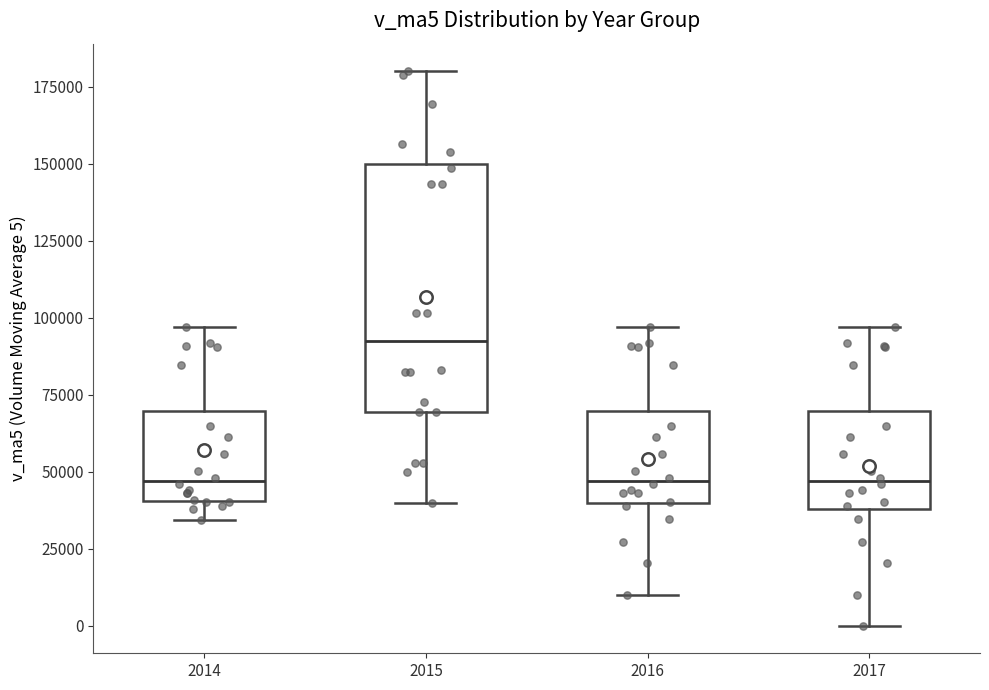

Reading left to right, transcribe this box plot: for each box, give where its median line is, the range the box spans, and where its two whiskers end, as read against the y-axis. The values are not printed on the chart, so give them approximately, as read against the axis.

2014: median 45000, box 40000 to 70000, whiskers 35000 to 95000
2015: median 90000, box 70000 to 150000, whiskers 40000 to 180000
2016: median 45000, box 40000 to 70000, whiskers 10000 to 95000
2017: median 45000, box 40000 to 70000, whiskers 0 to 95000